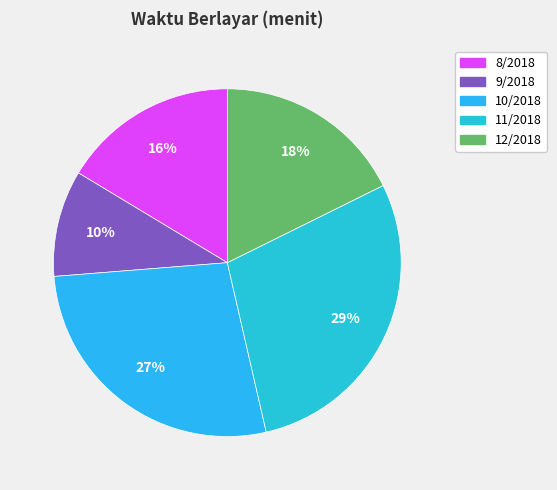

Is it true that 8/2018 is 16% of the pie?

True